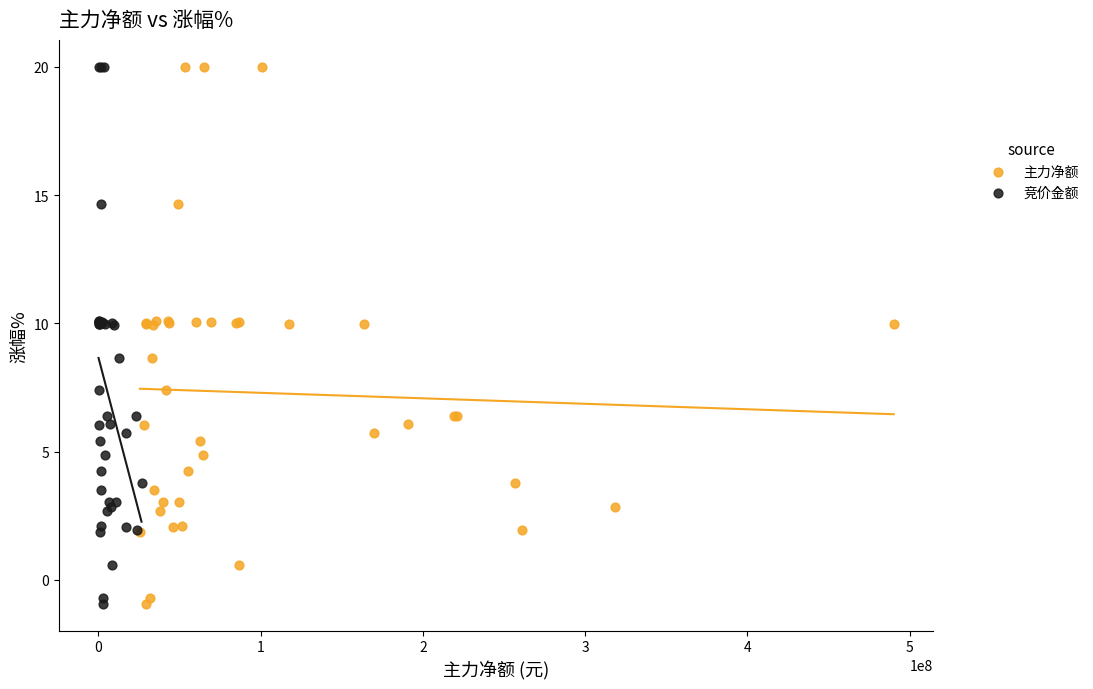

What are all the series names shown in the legend?

主力净额, 竞价金额